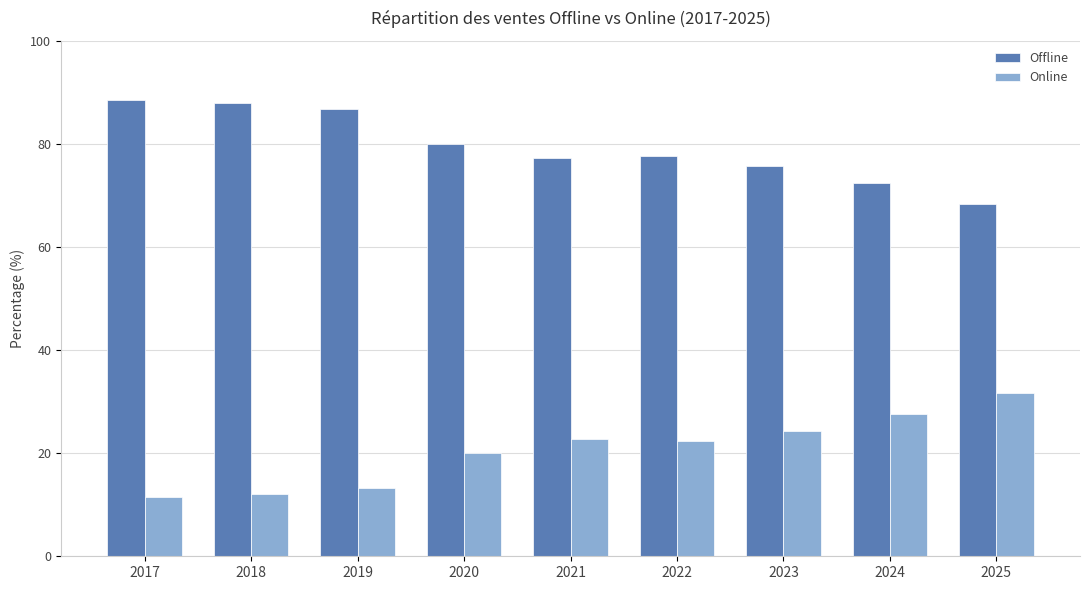

How many values in the Online series exceed 22?

5